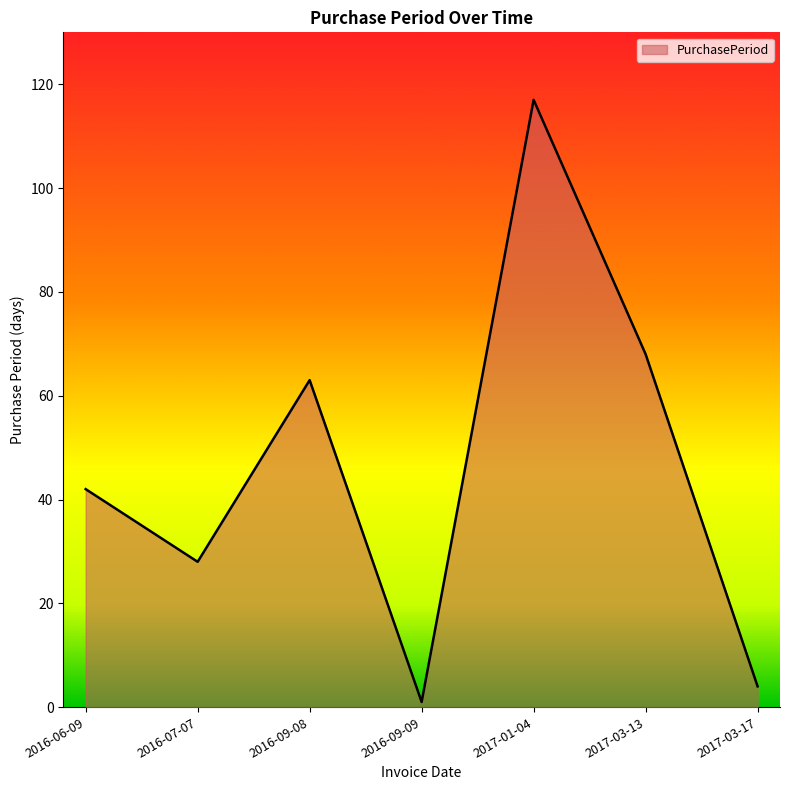

What position from the right is 2017-03-13?

2